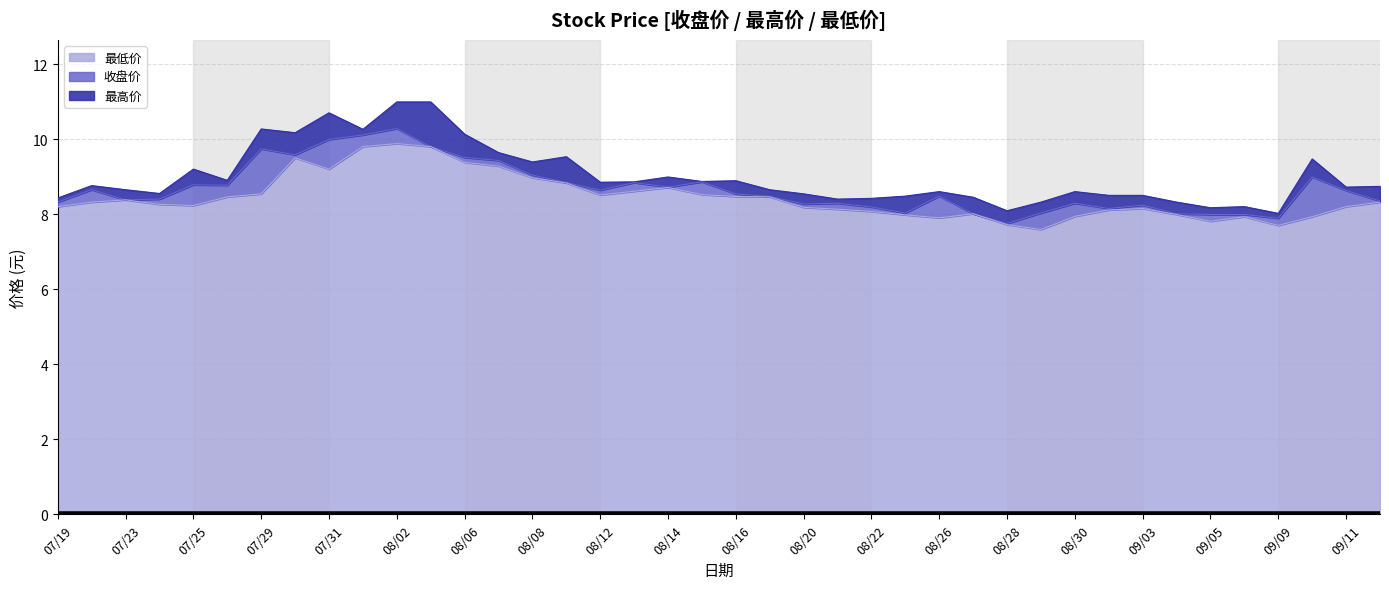

What is the average value of the 最高价 series?

9.0